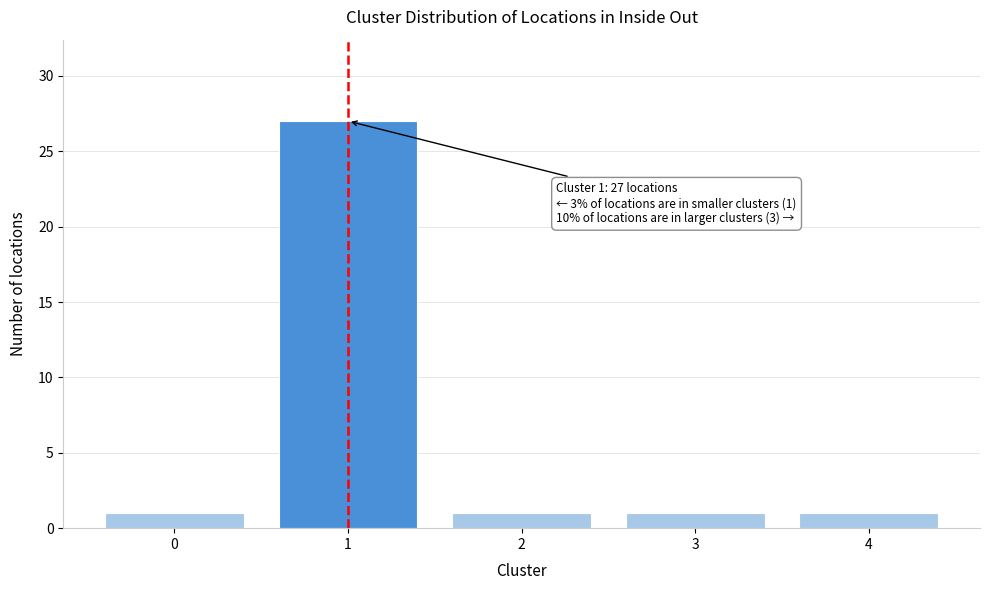

Reading right to left, transcribe all the data shown in this chart.

1	1	1	27	1